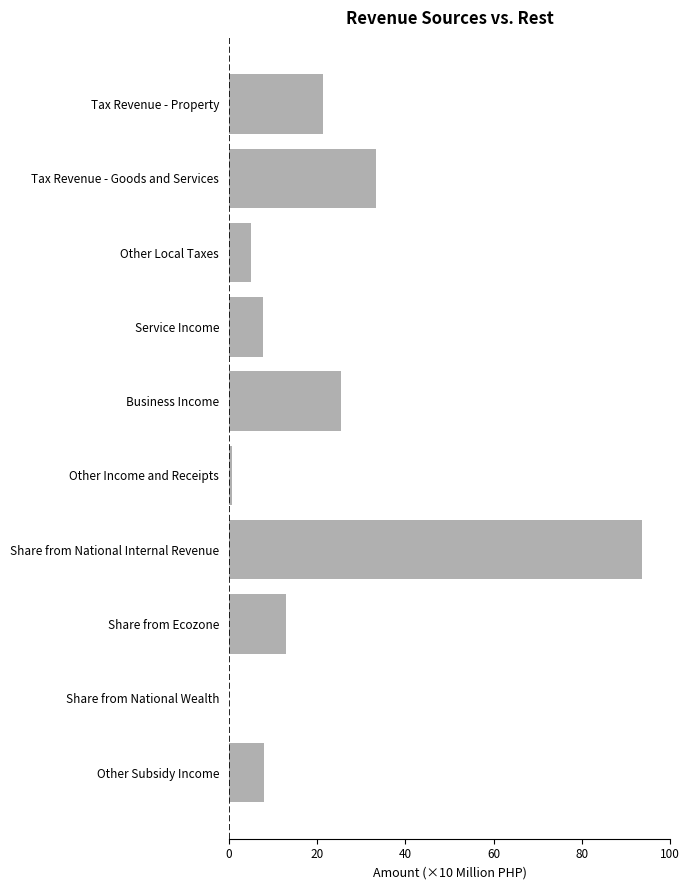

What is the greatest value displayed?

93.7